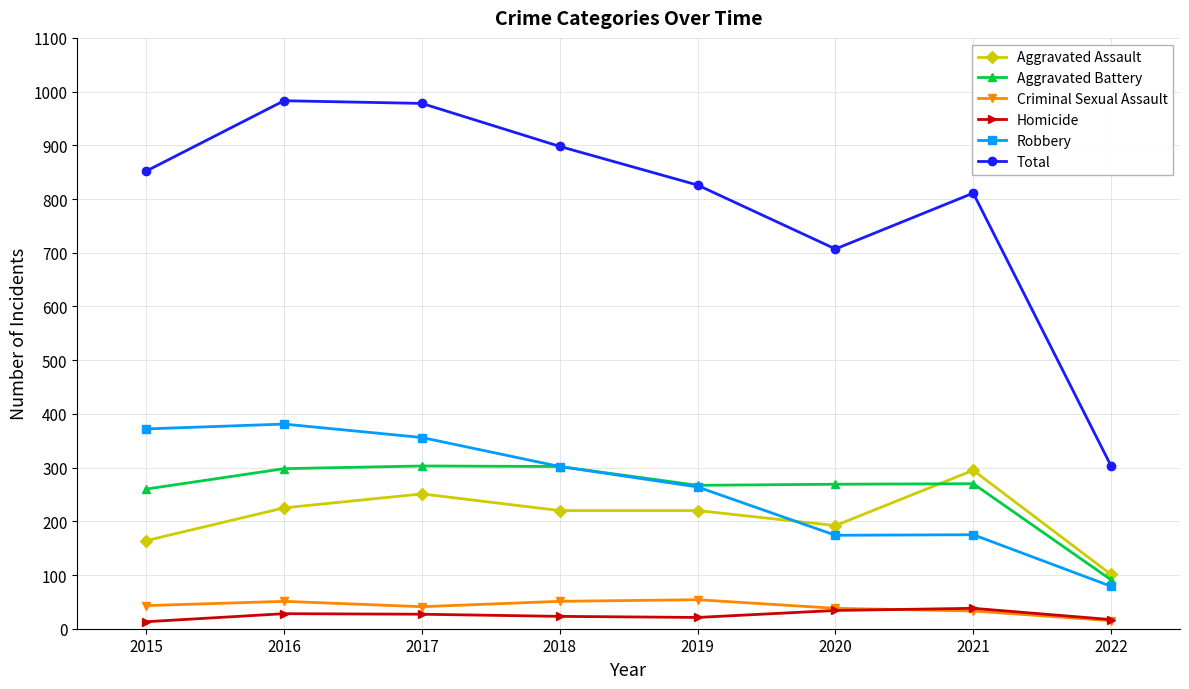

True or false: Aggravated Assault and Homicide intersect in this chart.

False